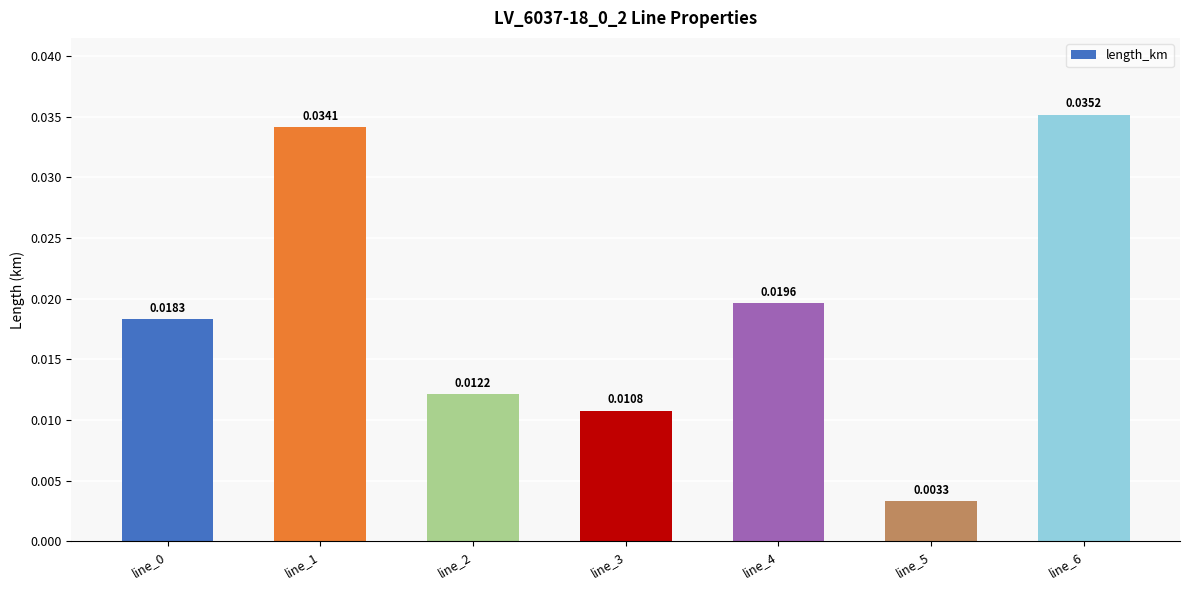

Between line_2 and line_5, which is larger?

line_2